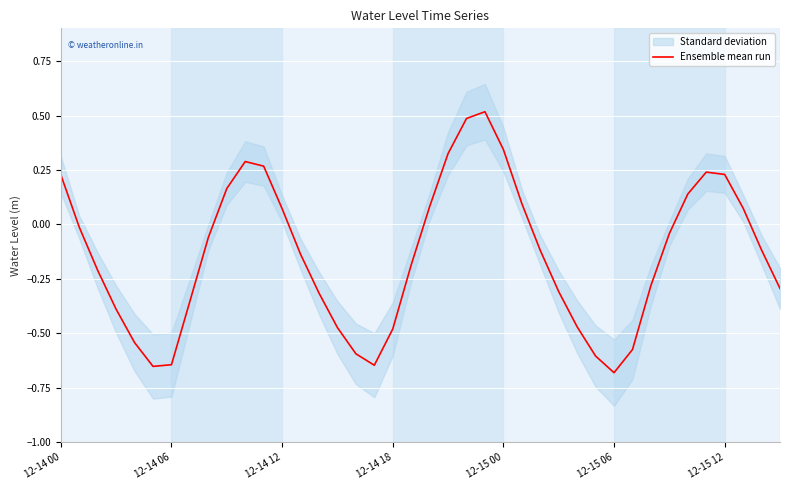

What is the difference between the second highest and second lowest values?

1.1